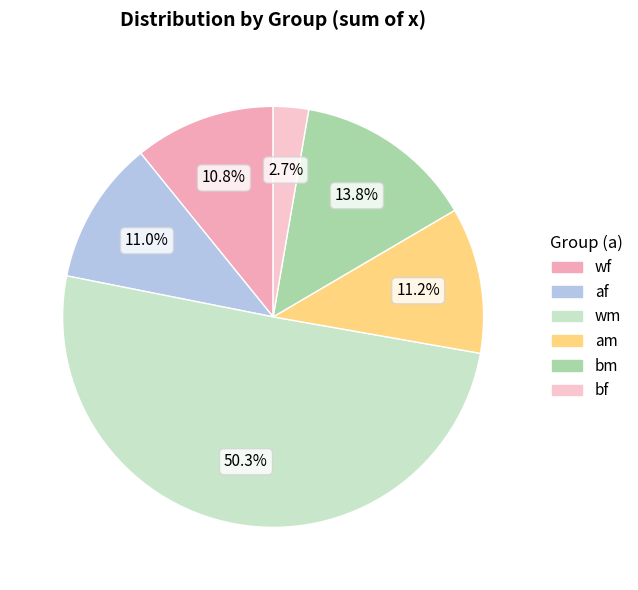

Between wm and wf, which is larger?

wm